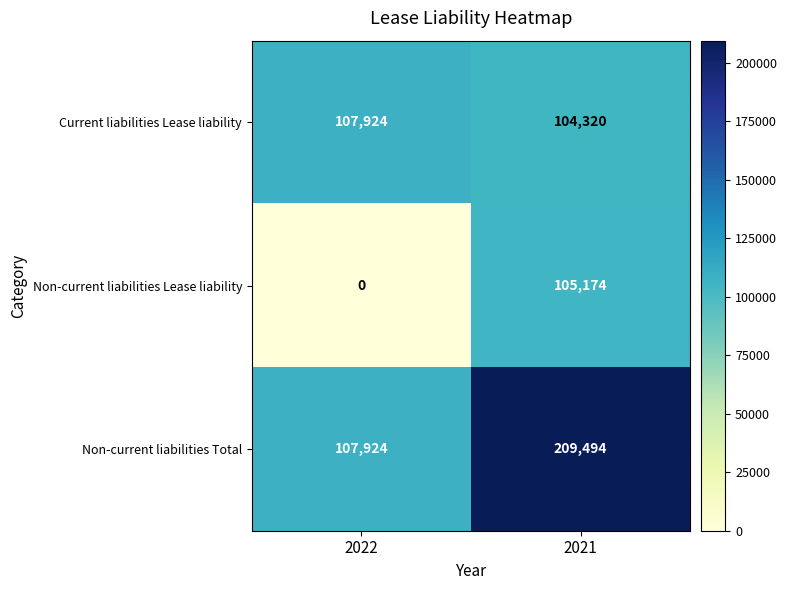

What is the difference between the maximum and minimum values in the Non-current liabilities Total series?

101570